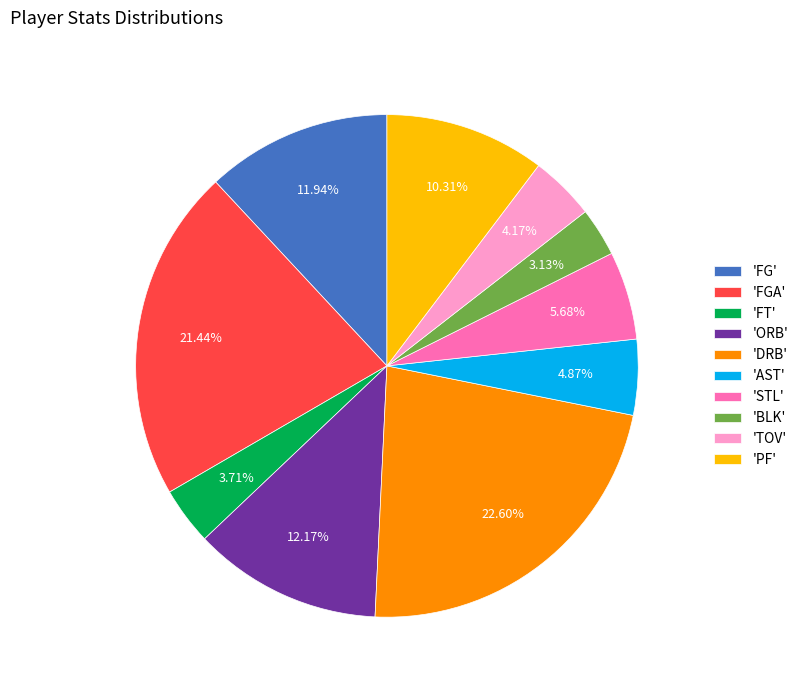

Is there any slice that represents more than half of the pie?

No